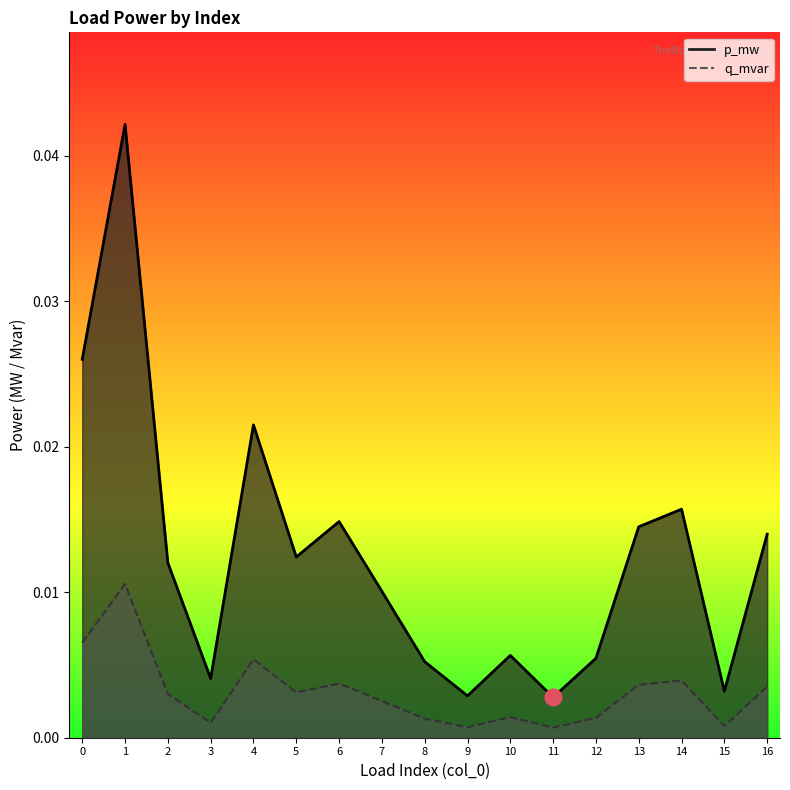

Where is the first local maximum for p_mw?

1